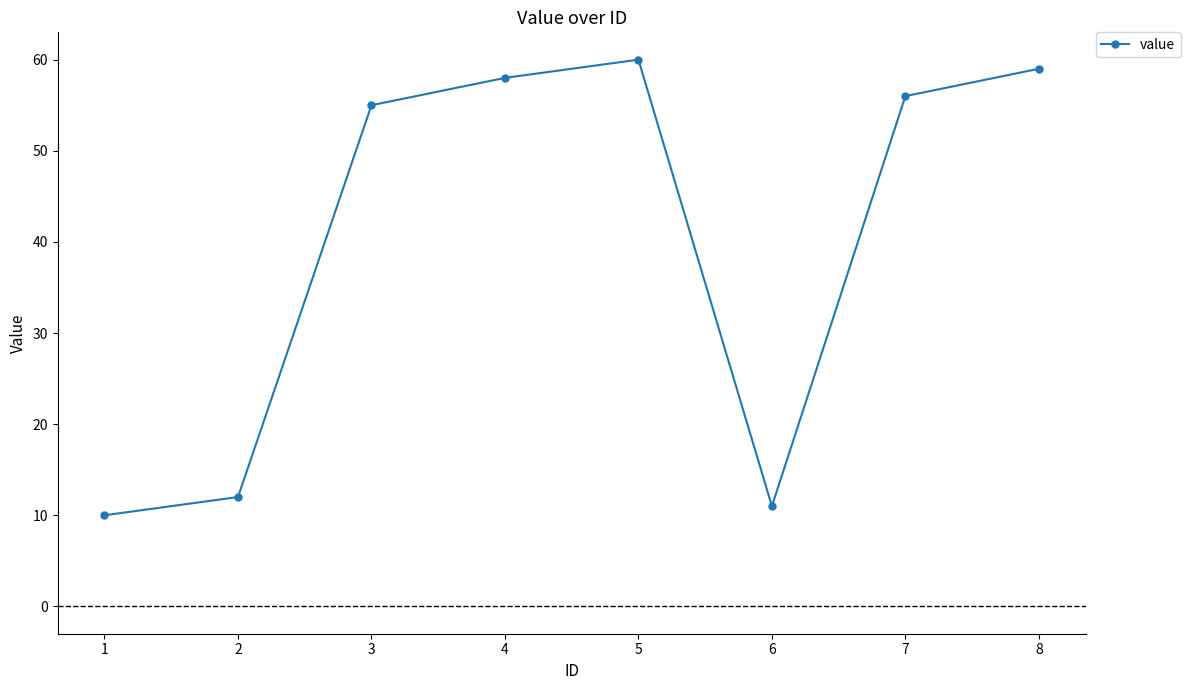

How many lines are shown in the chart?

1